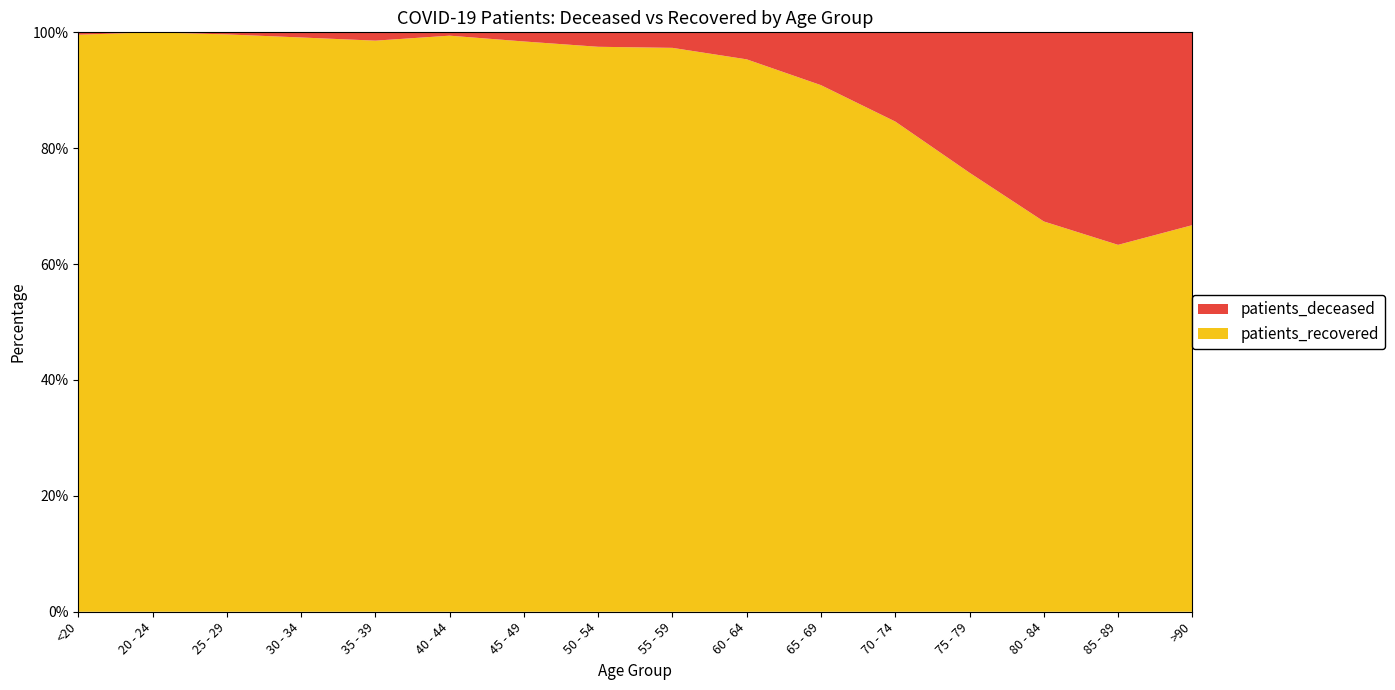

Reading right to left, extract all data points from this chart.

patients_deceased: >90=194	85 - 89=541	80 - 84=706	75 - 79=590	70 - 74=361	65 - 69=161	60 - 64=83	55 - 59=43	50 - 54=34	45 - 49=14	40 - 44=3	35 - 39=6	30 - 34=3	25 - 29=1	20 - 24=0	<20=2
patients_recovered: >90=389	85 - 89=934	80 - 84=1457	75 - 79=1845	70 - 74=1984	65 - 69=1605	60 - 64=1697	55 - 59=1562	50 - 54=1329	45 - 49=874	40 - 44=517	35 - 39=412	30 - 34=335	25 - 29=277	20 - 24=139	<20=484